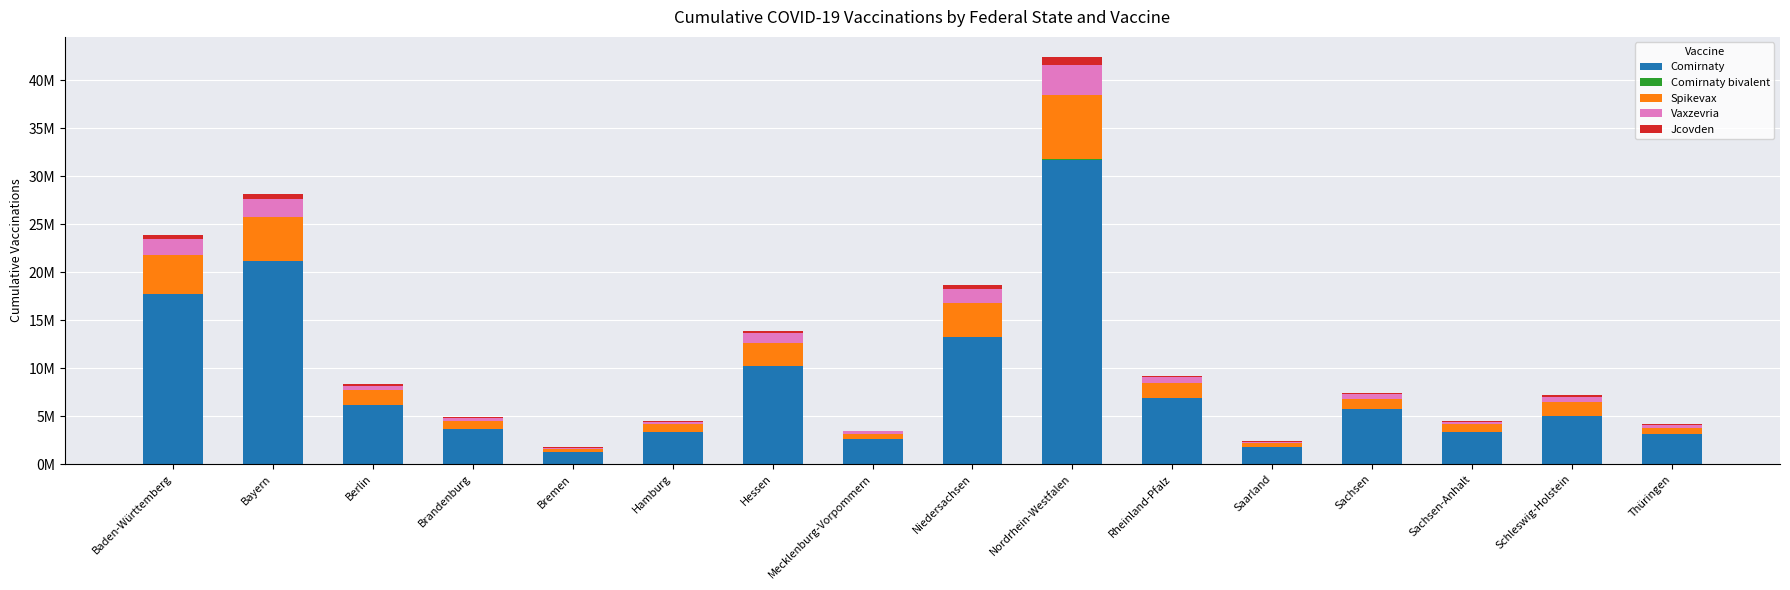

Are the bars horizontal?

No